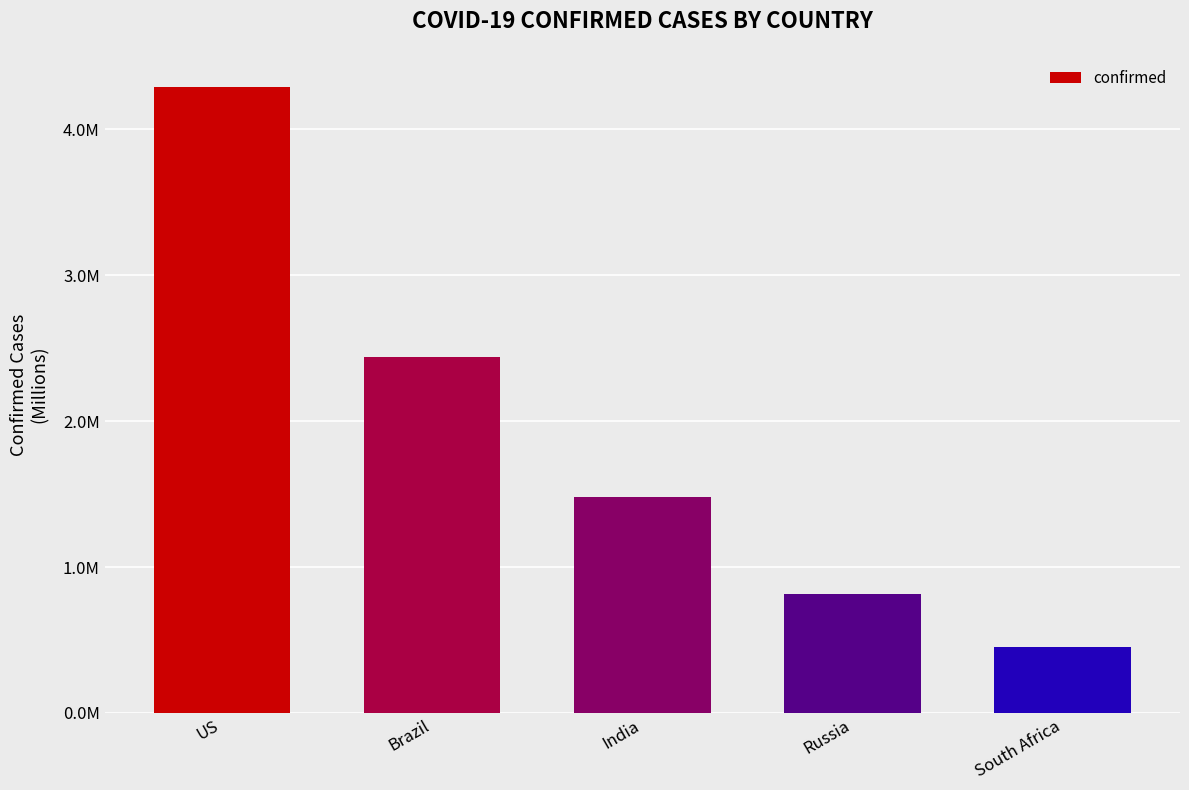

Does the chart contain stacked bars?

No